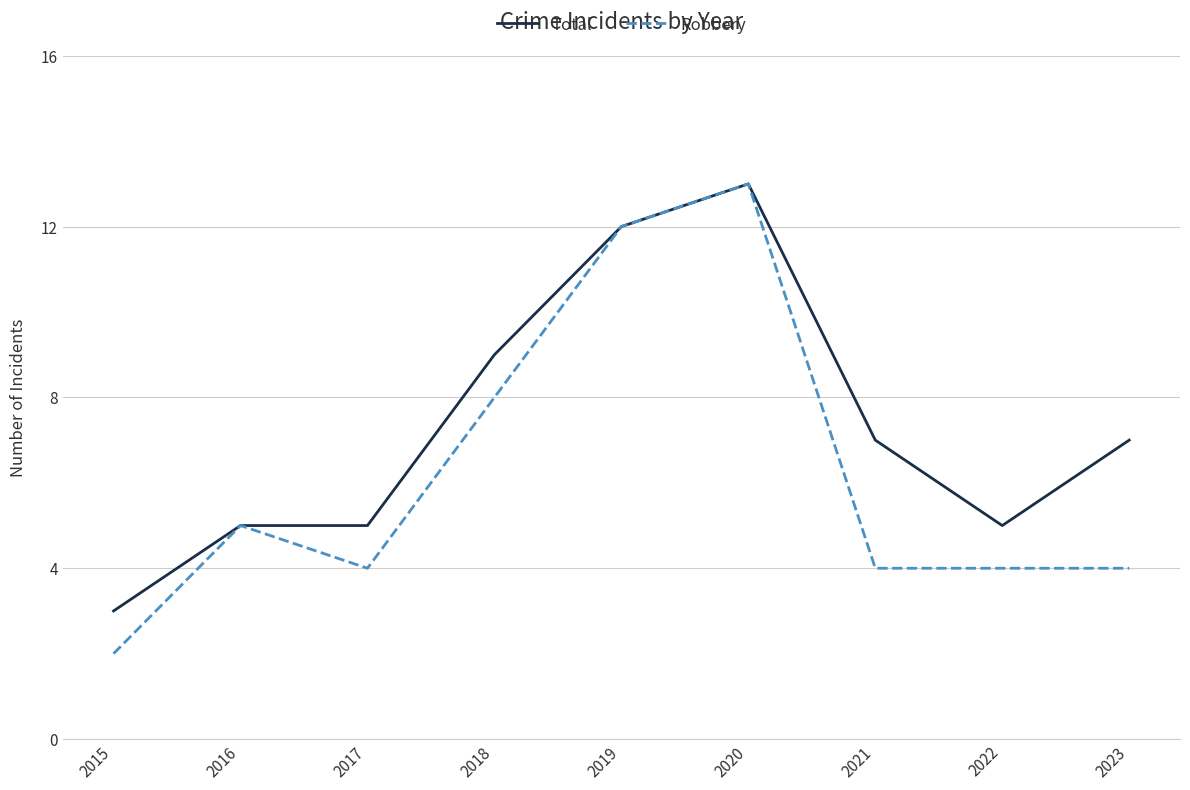

At which category does the chart reach its peak across all series?

2020